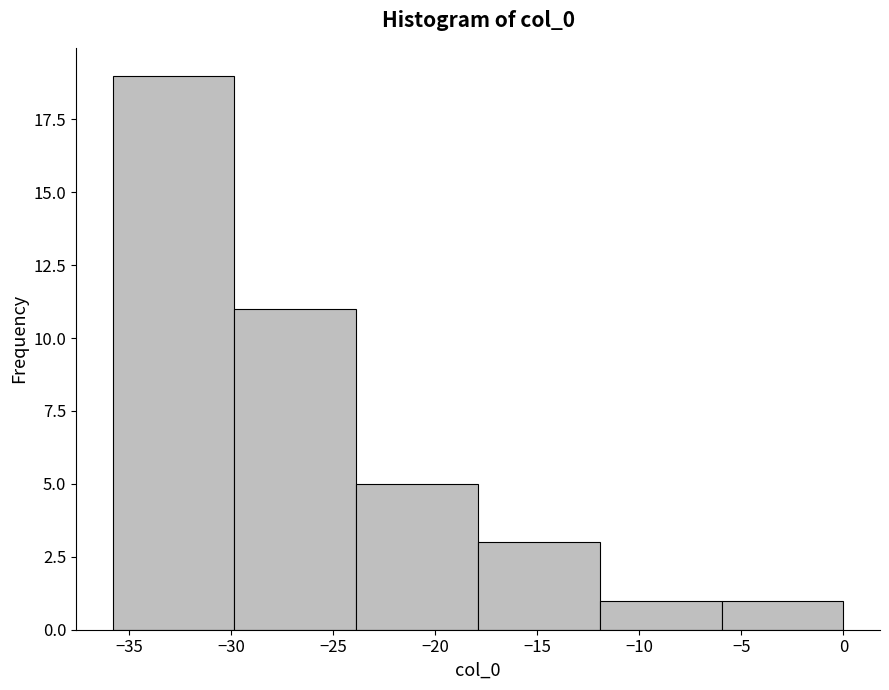

How tall is the bar that spans -30 to -24 on the x-axis? Neither the bar edges nor the heights are printed on the chart, so give them approximately, as read against the axes.

11